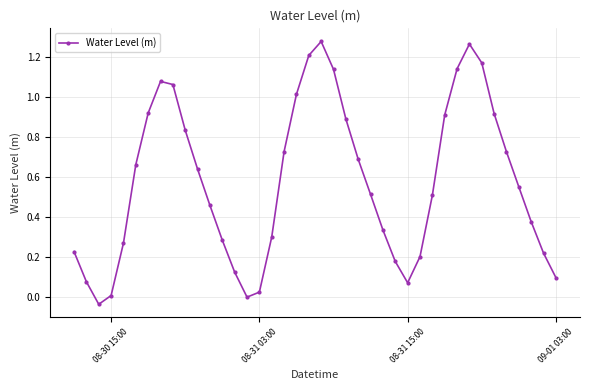

How many distinct data groups are displayed?

1